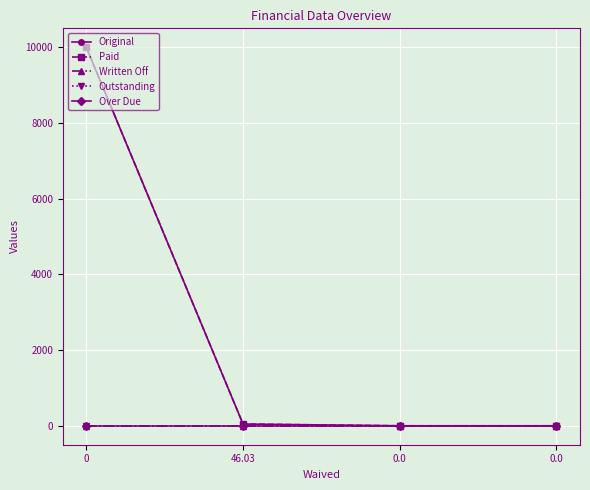

Is this an area chart (filled region under the line)?

No